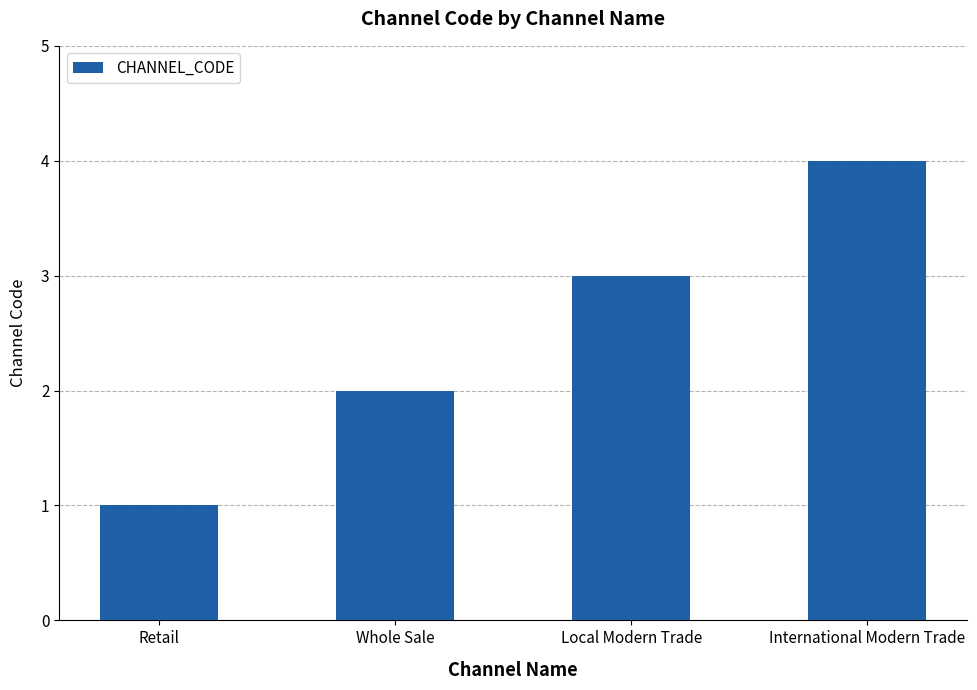

Reading left to right, what are all the values shown in this chart?

1	2	3	4